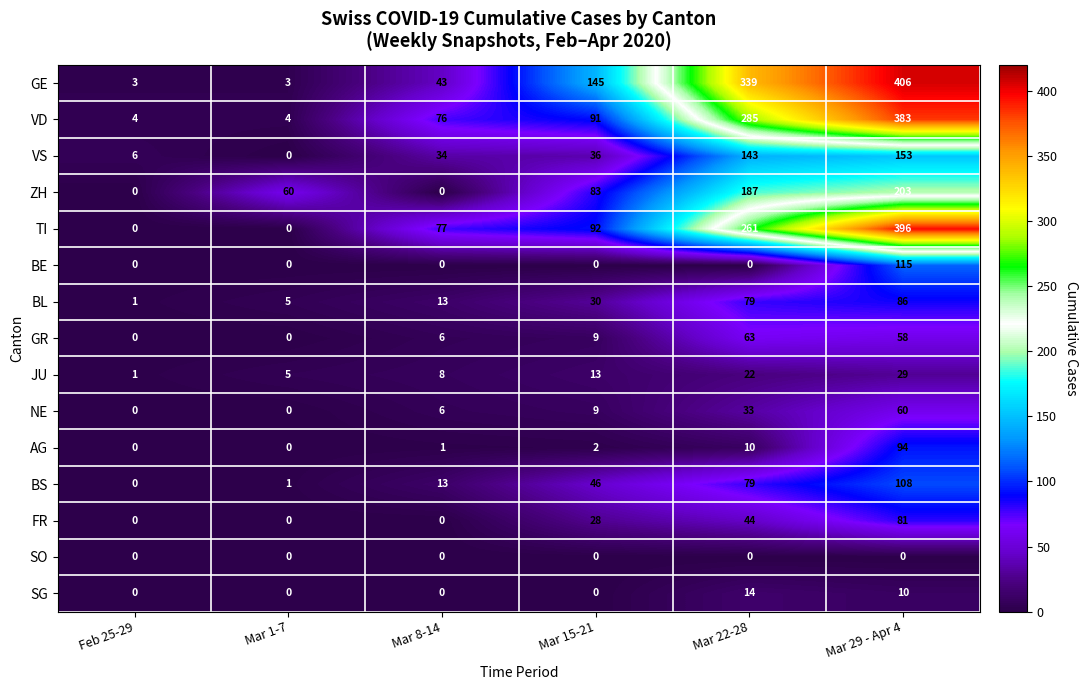

What is the total value across all series at Mar 1-7?

78